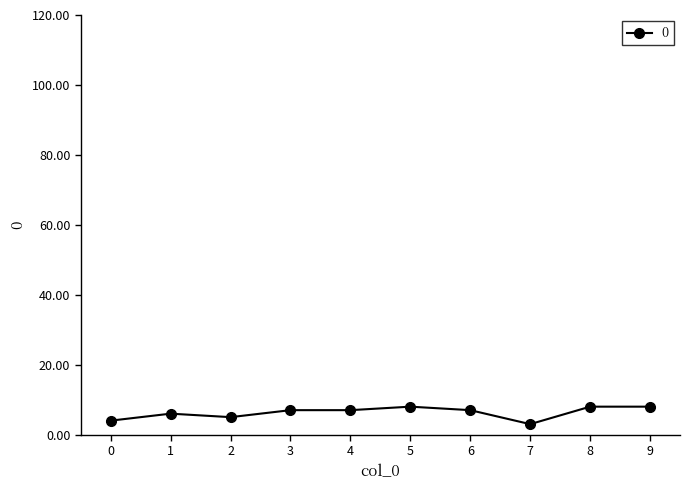

What is the minimum value shown in the chart?

3